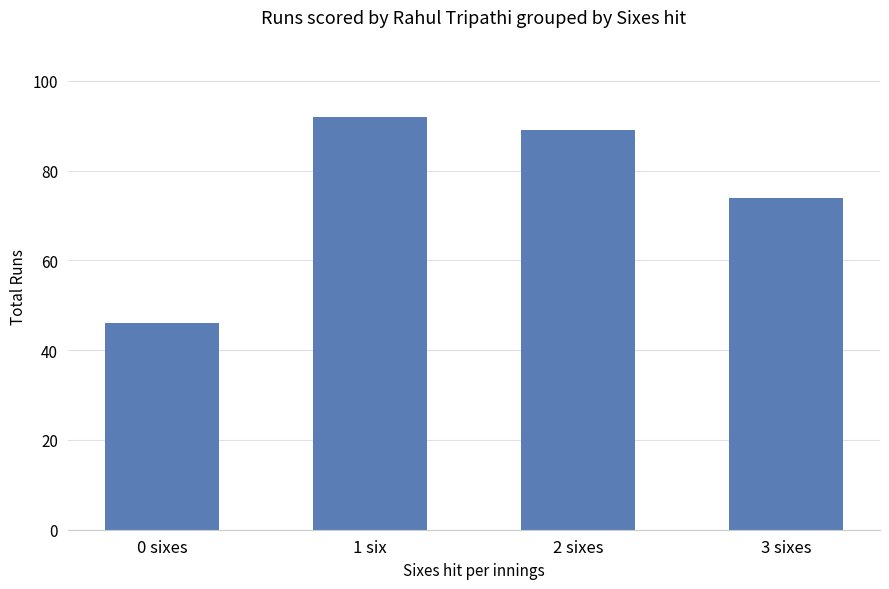

How many data points are less than 89?

2